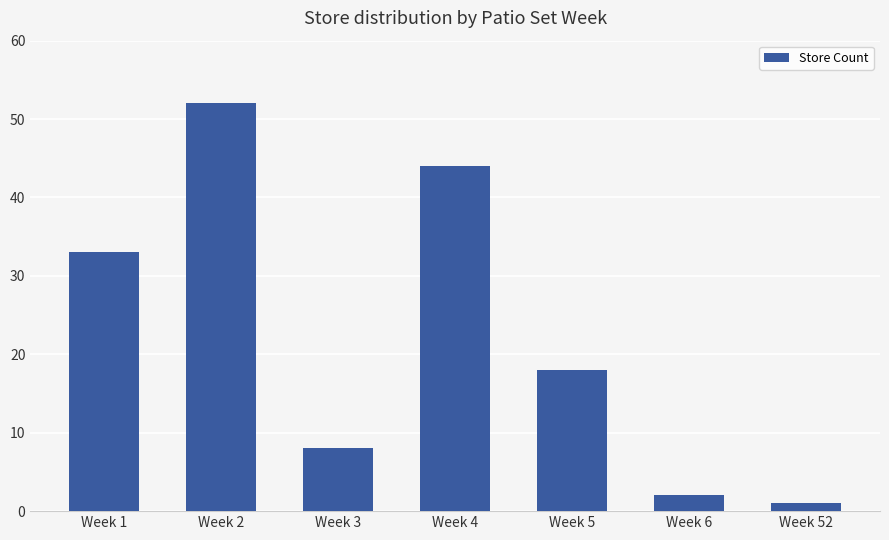

How many series are shown in this chart?

1